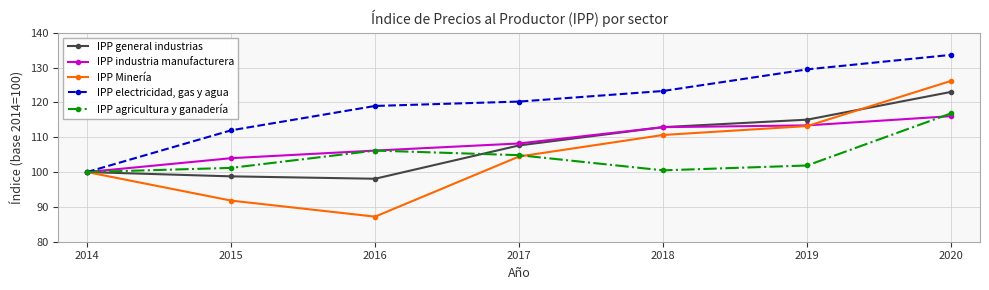

True or false: IPP Minería and IPP industria manufacturera intersect in this chart.

True